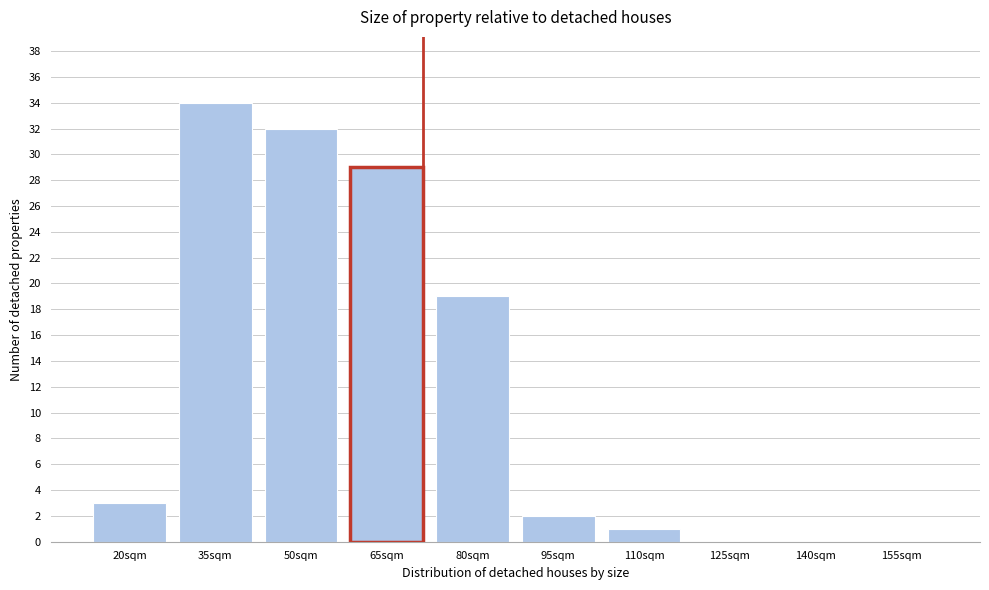

Reading left to right, extract all data points from this chart.

20sqm=3	35sqm=34	50sqm=32	65sqm=29	80sqm=19	95sqm=2	110sqm=1	125sqm=0	140sqm=0	155sqm=0